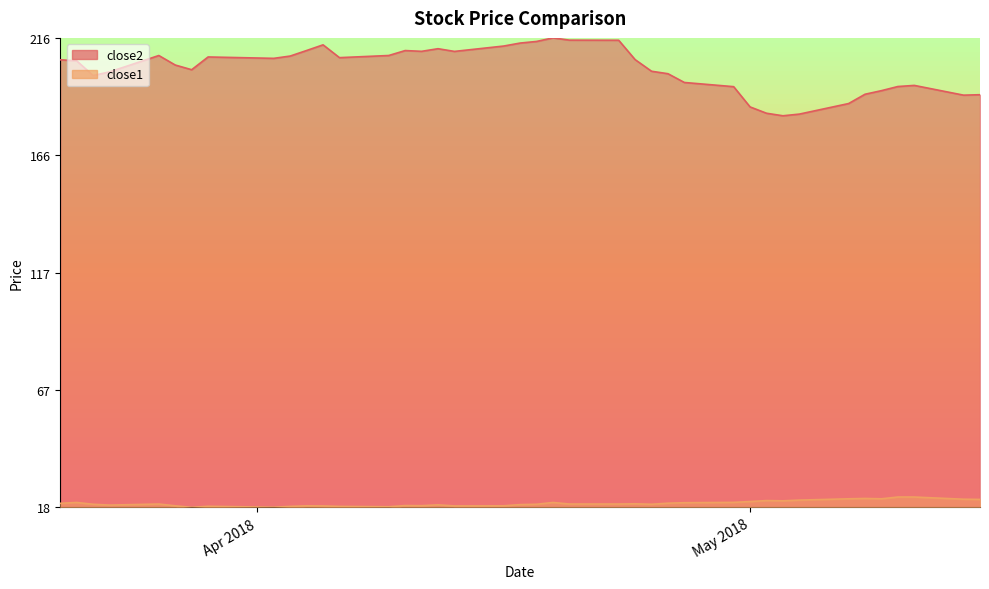

What is the difference between the maximum and minimum values in the close2 series?

0.2